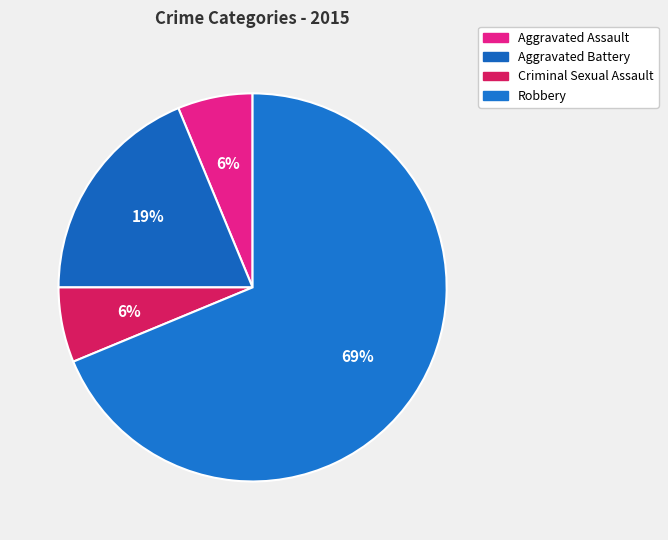

What percentage do Criminal Sexual Assault and Aggravated Assault together represent?

12.5%